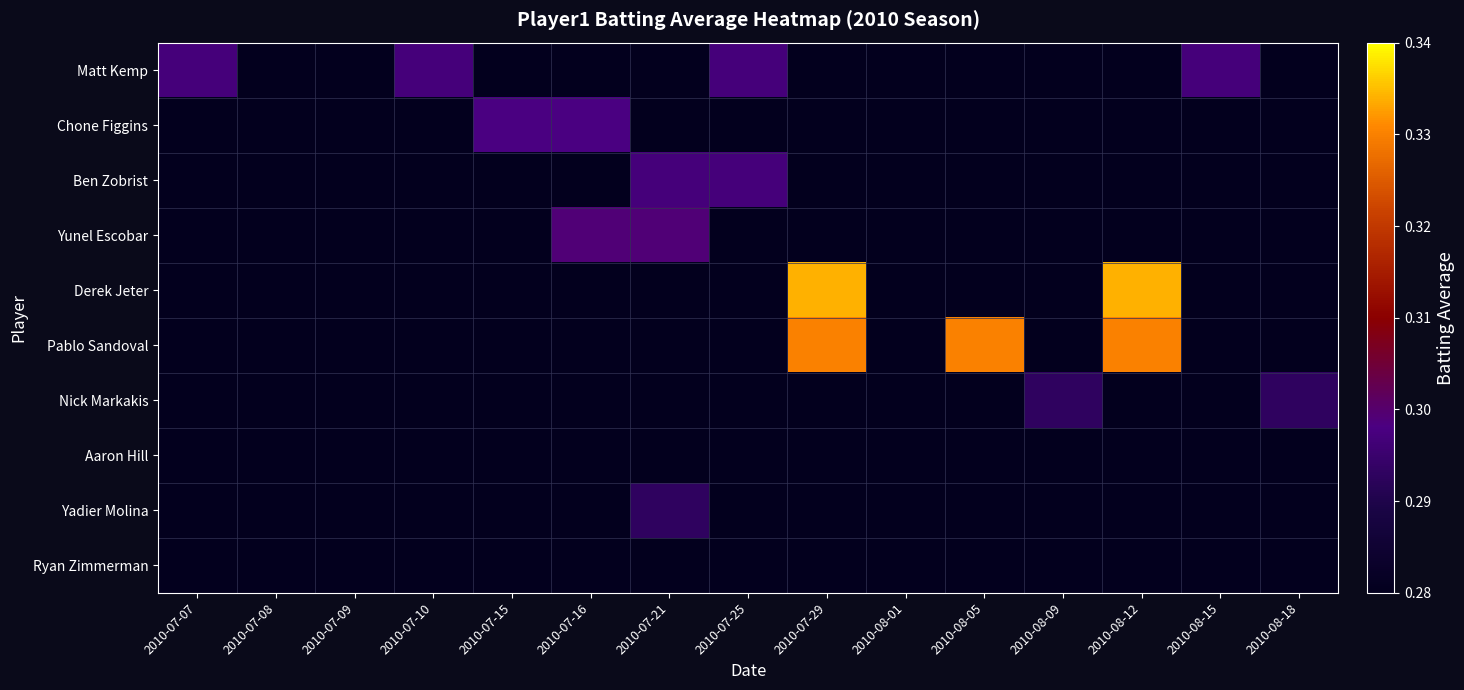

What is the total value across all series at 2010-07-21?

2.8